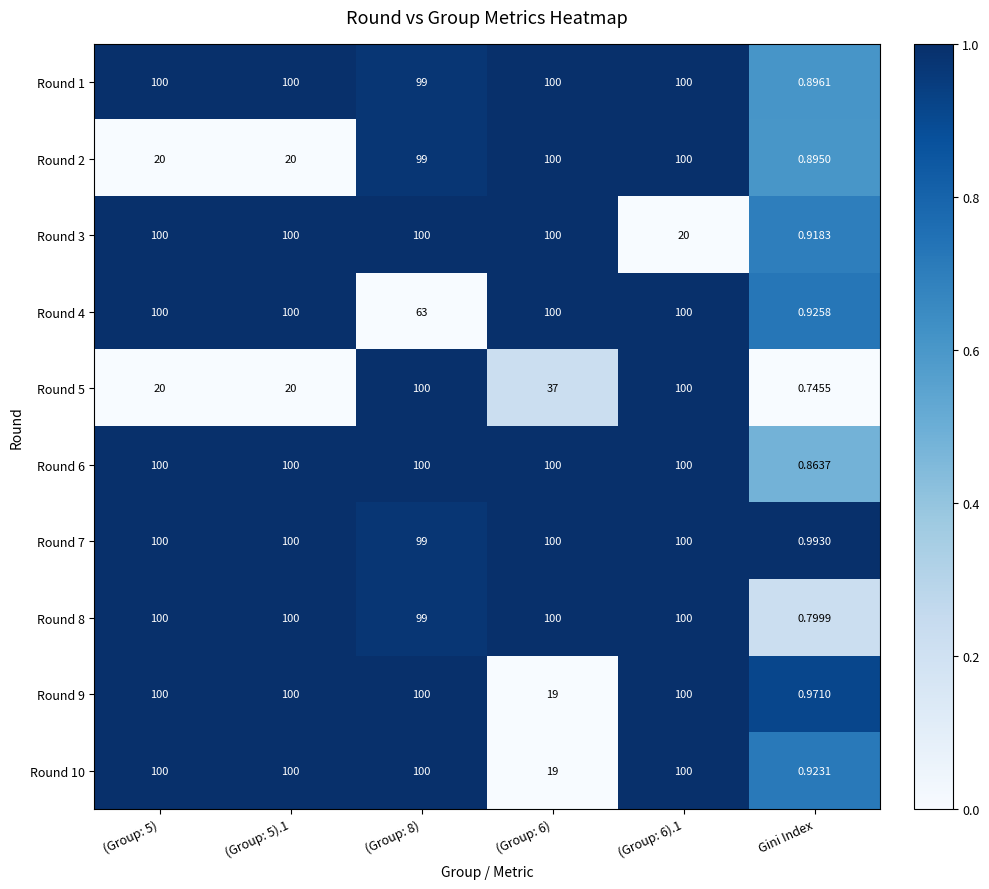

Which category has the lowest value across all series?

Gini Index